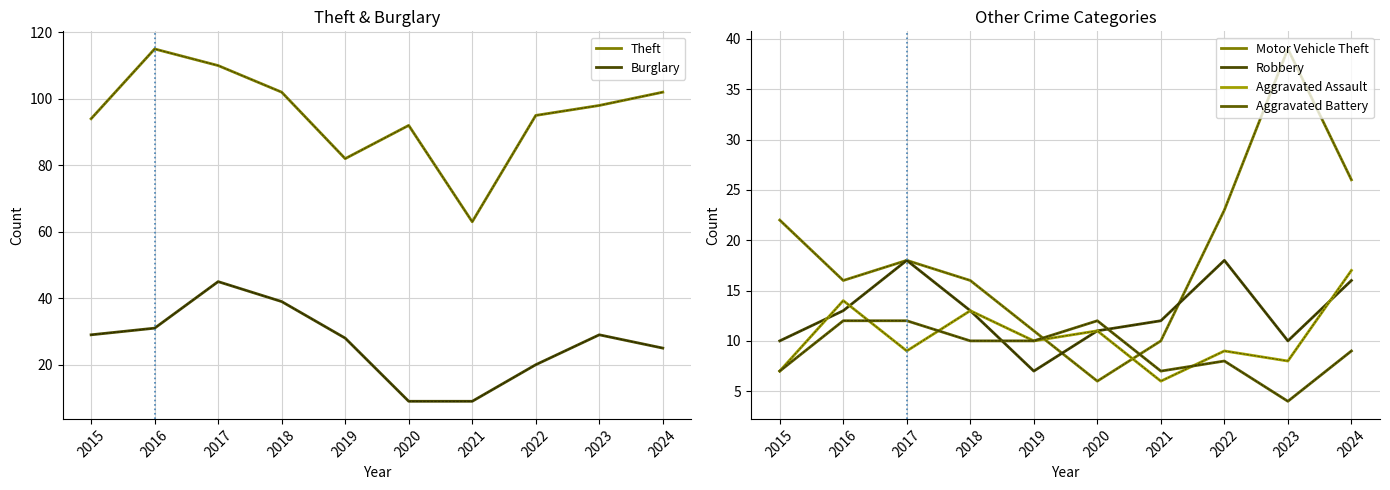

At how many categories does at least one series exceed 21?

10